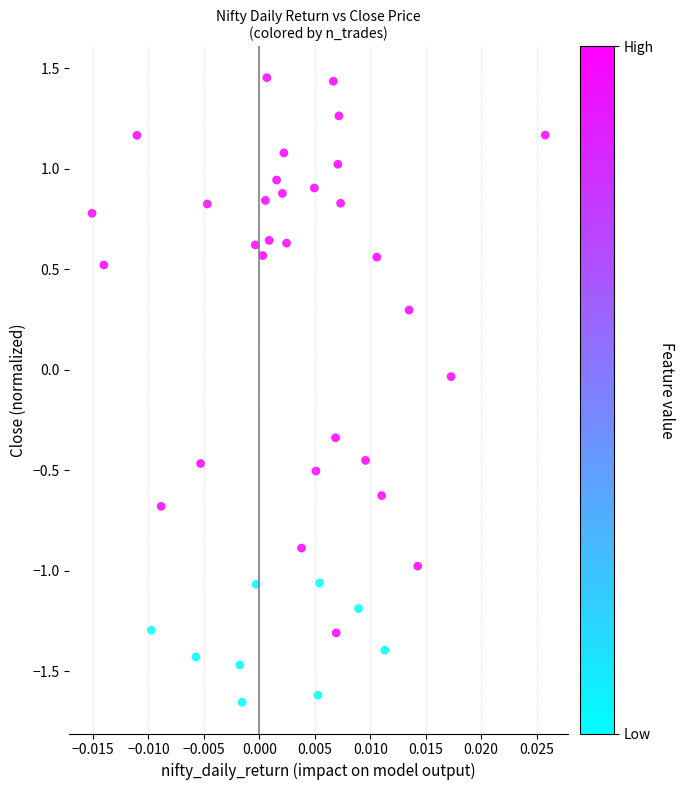

What is the range of Y values (max minus min)?

3.1